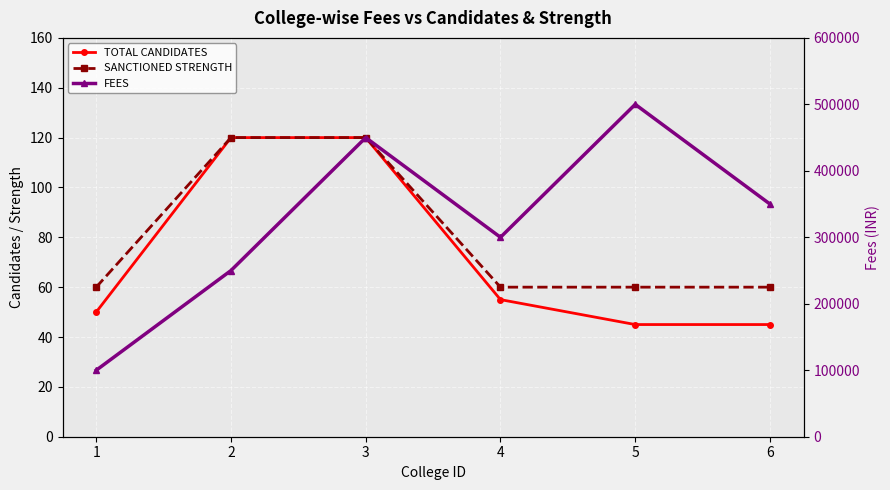

Where is the first local maximum for FEES?

3